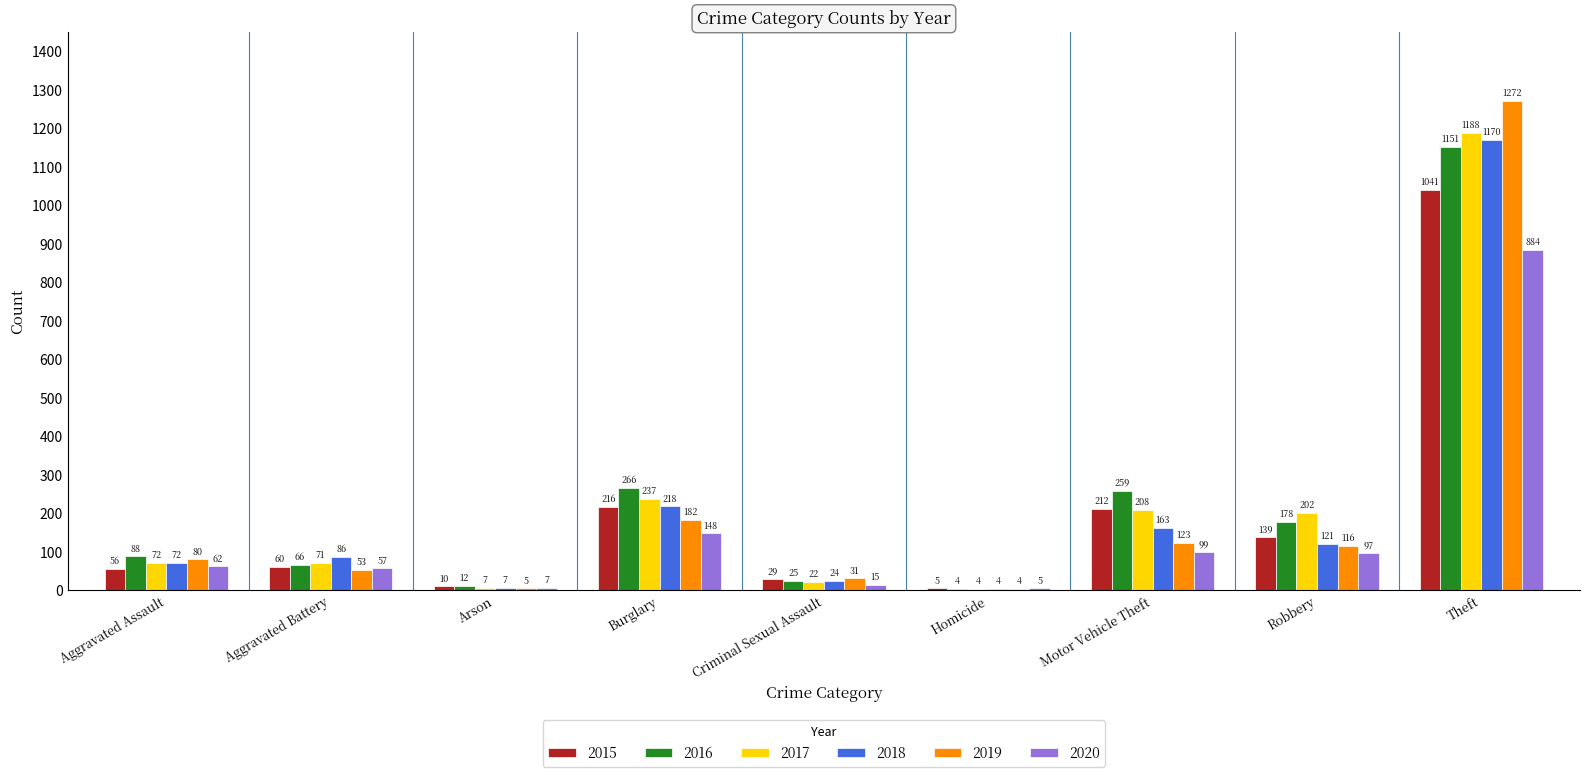

Are the bars horizontal?

No